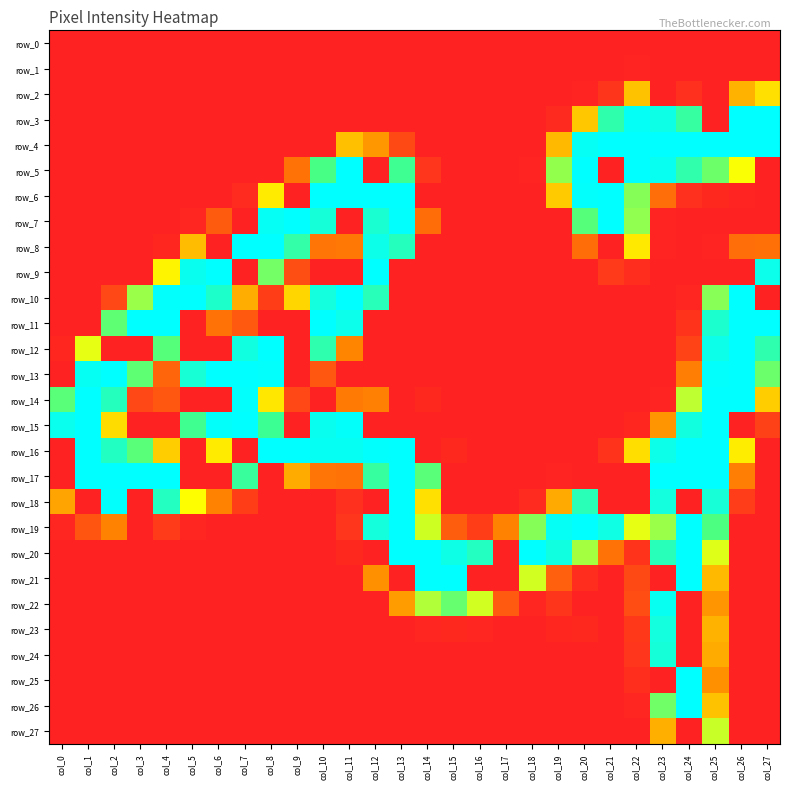

Between col_11 and col_17, which series saw the biggest shift?

row_5